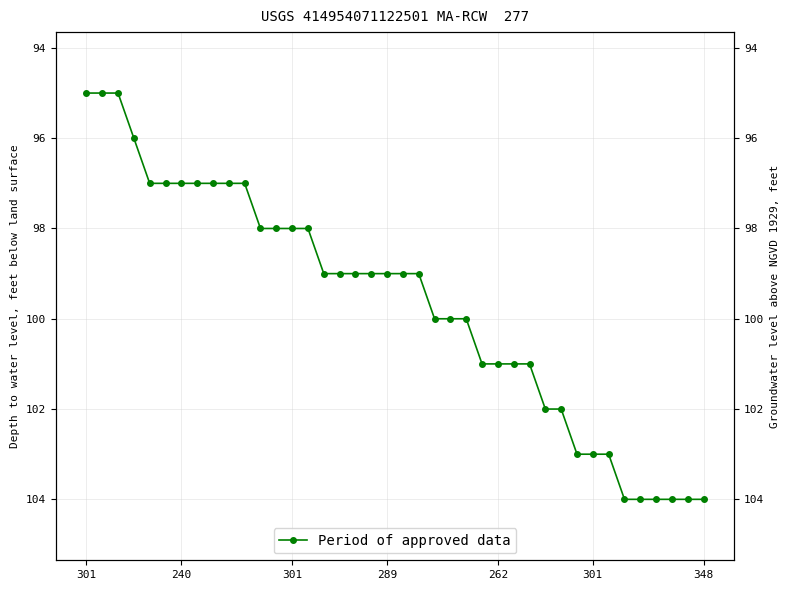

How many data points are above 99?

18